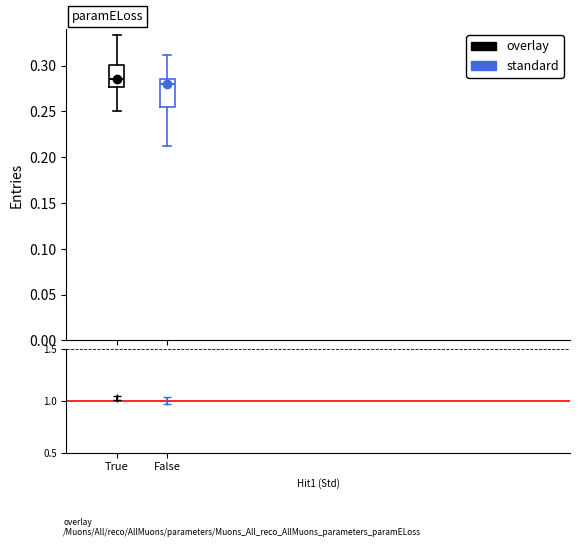

Where is the lower edge of the box for False on the y-axis? The values are not printed on the chart, so give them approximately, as read against the axis.

0.255